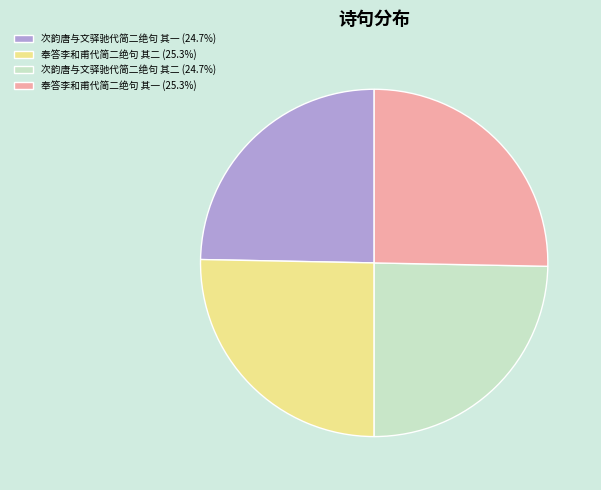

Is there a majority slice in this chart?

No